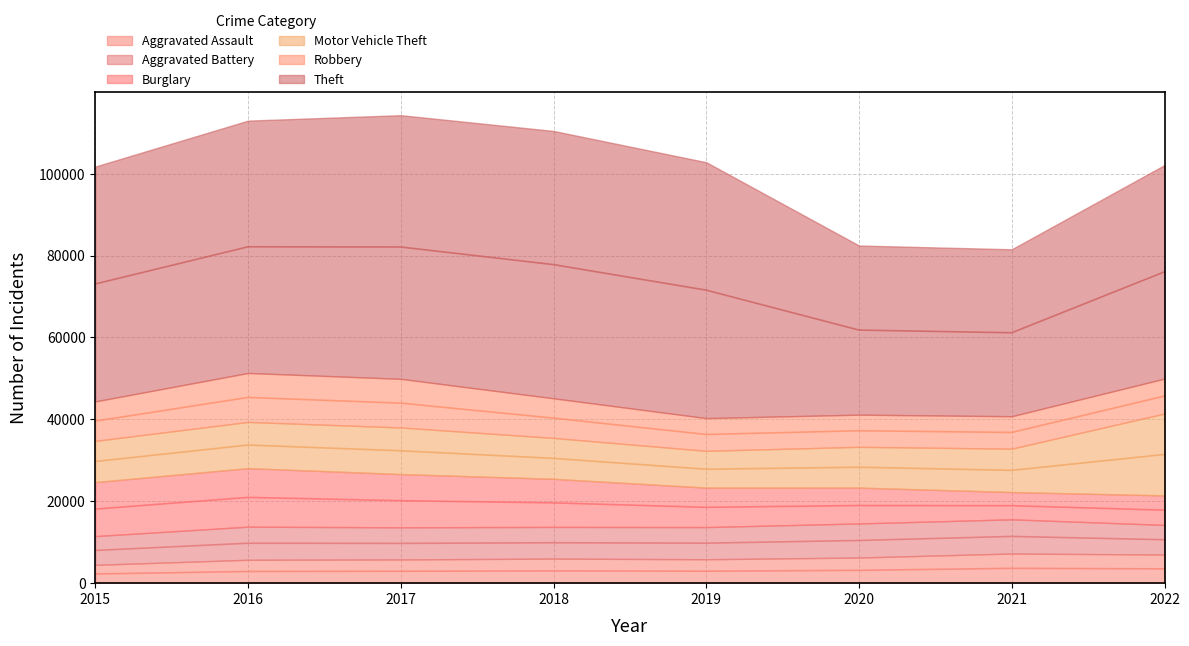

Between 2016 and 2017, which series saw the biggest shift?

Theft